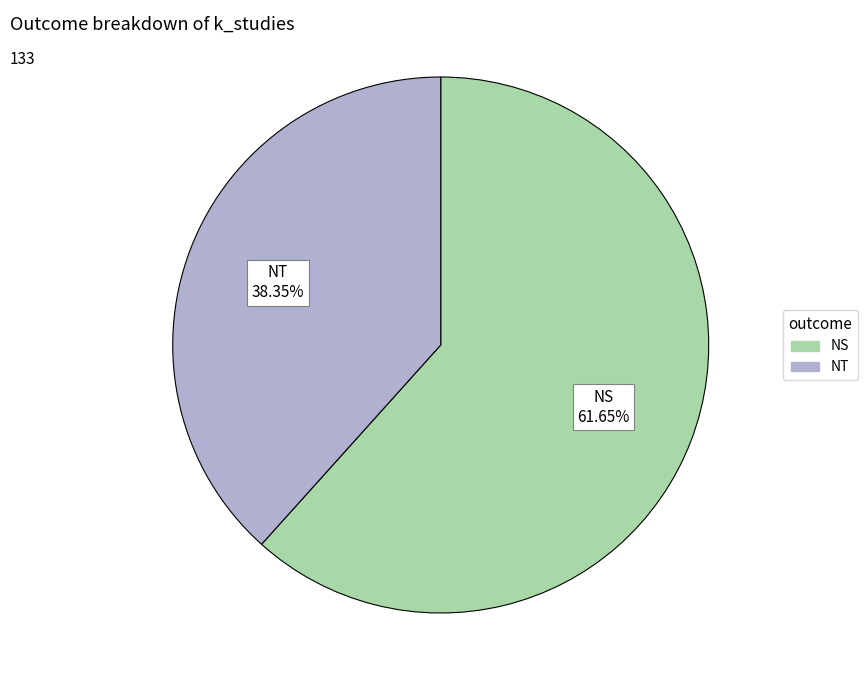

Is NS the majority of the pie?

Yes